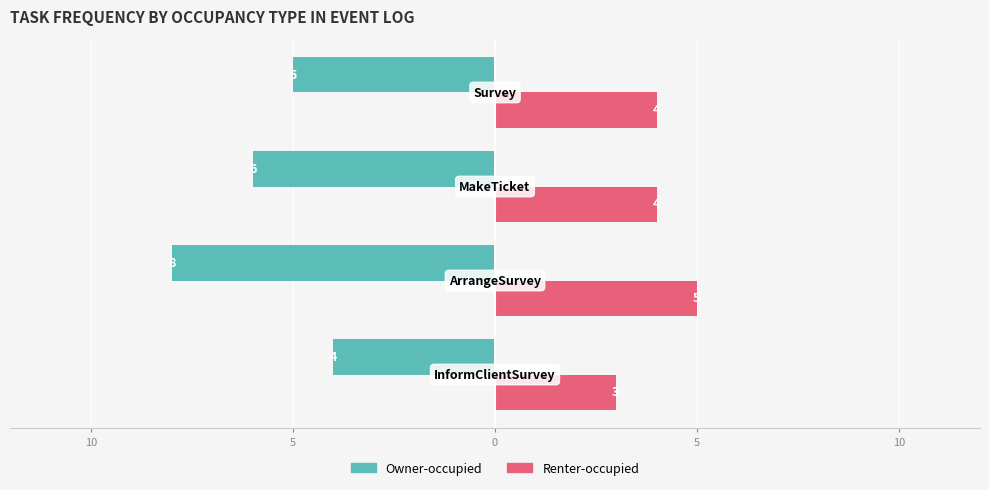

What are all the series names shown in the legend?

Owner-occupied, Renter-occupied